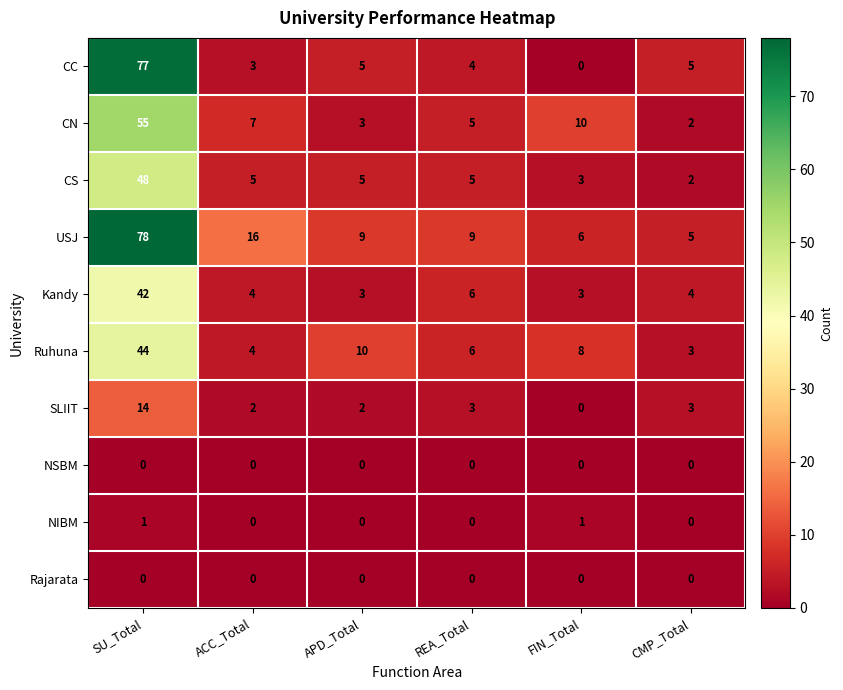

What is the difference between the maximum and second lowest values in the CS series?

45